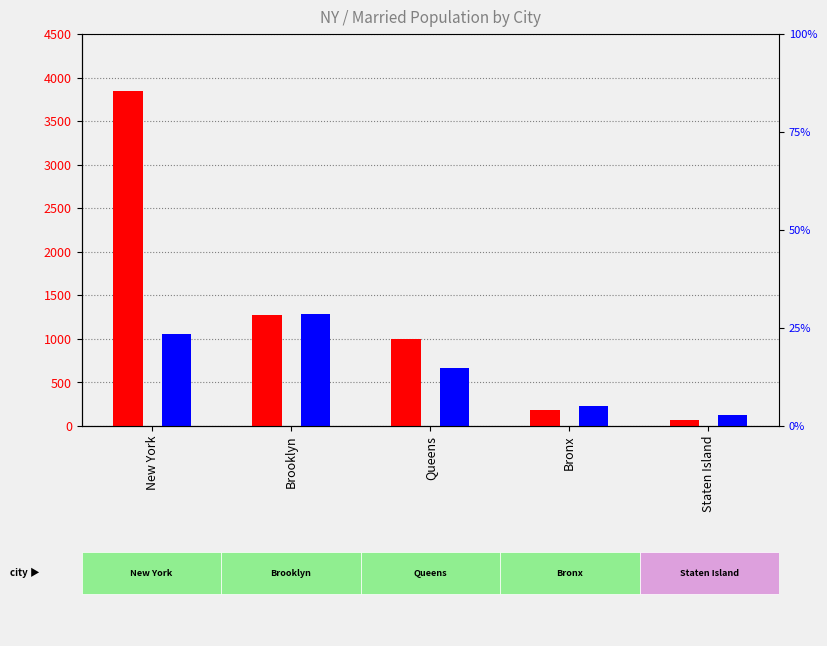

At which label does married female reach its minimum?

Staten Island